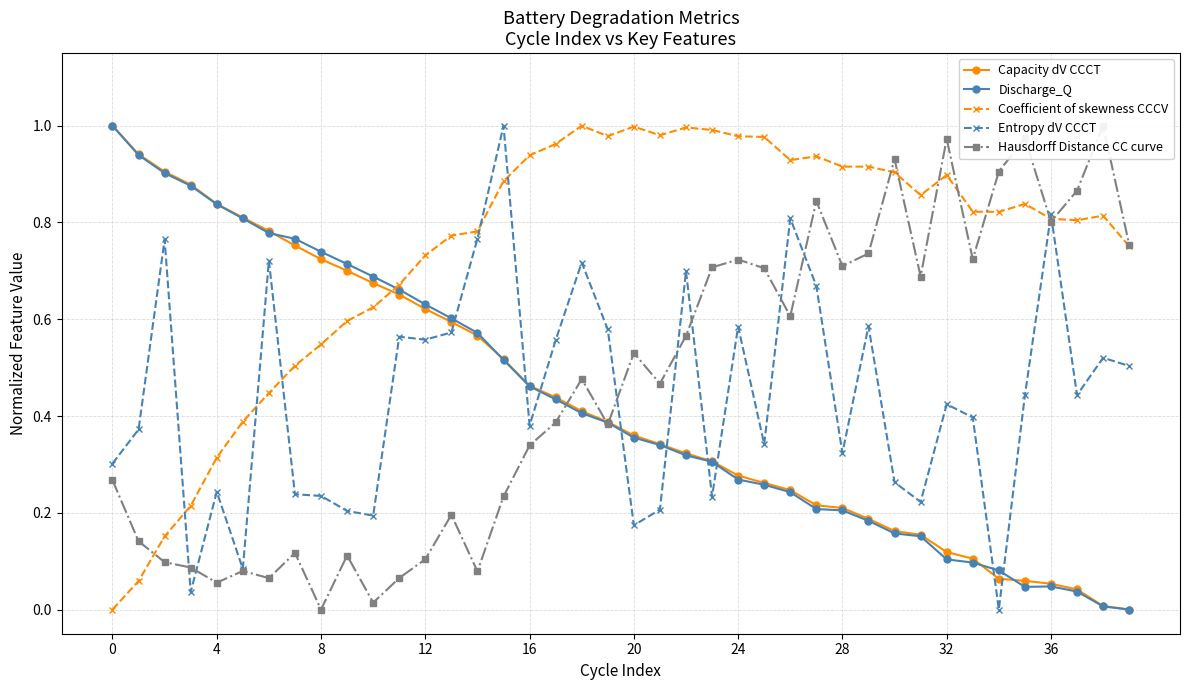

The Entropy dV CCCT series shows 0.3 at 33. True or false?

False